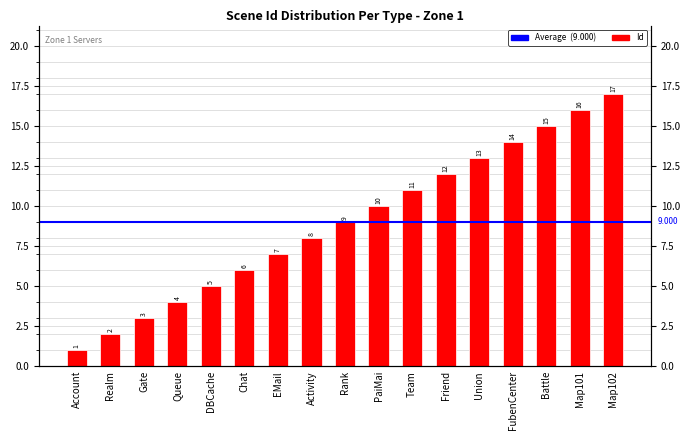

Rank the categories by value from lowest to highest.

Account, Realm, Gate, Queue, DBCache, Chat, EMail, Activity, Rank, PaiMai, Team, Friend, Union, FubenCenter, Battle, Map101, Map102